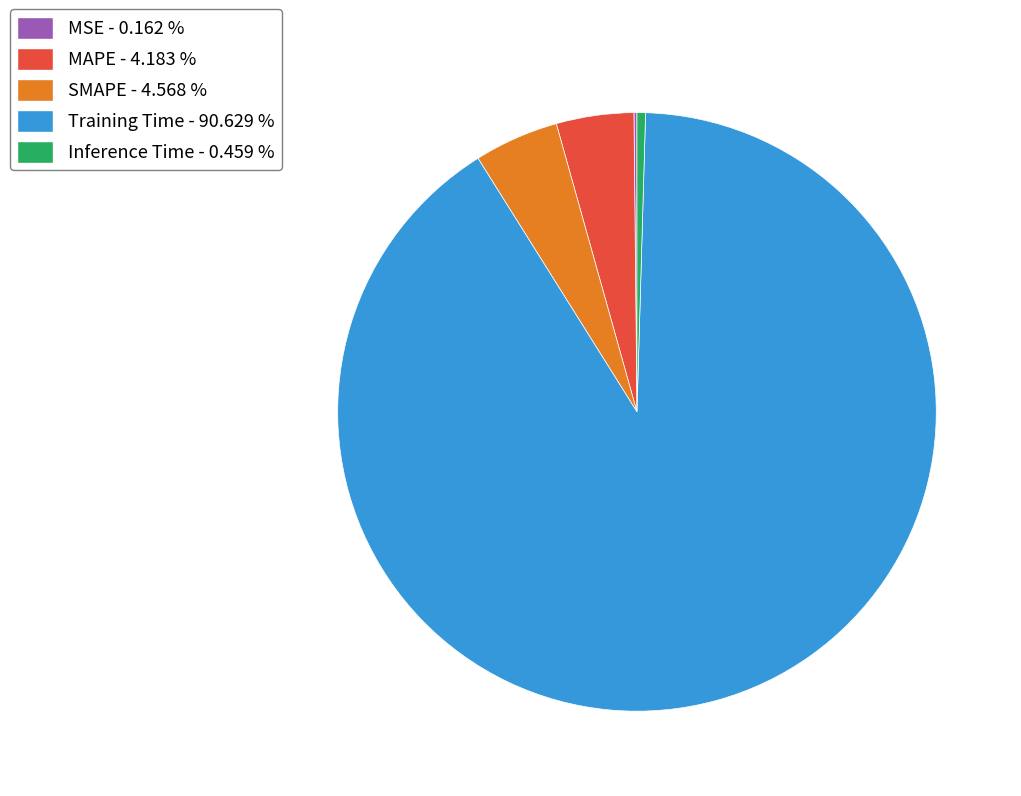

Which category accounts for the majority?

Training Time